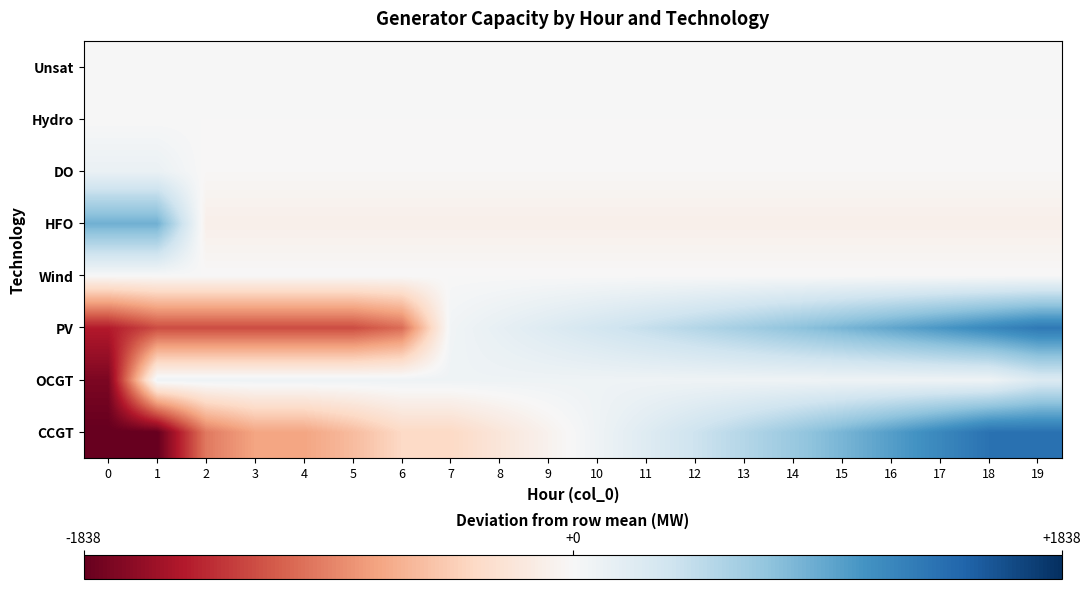

Which category has the highest value across all series?

19